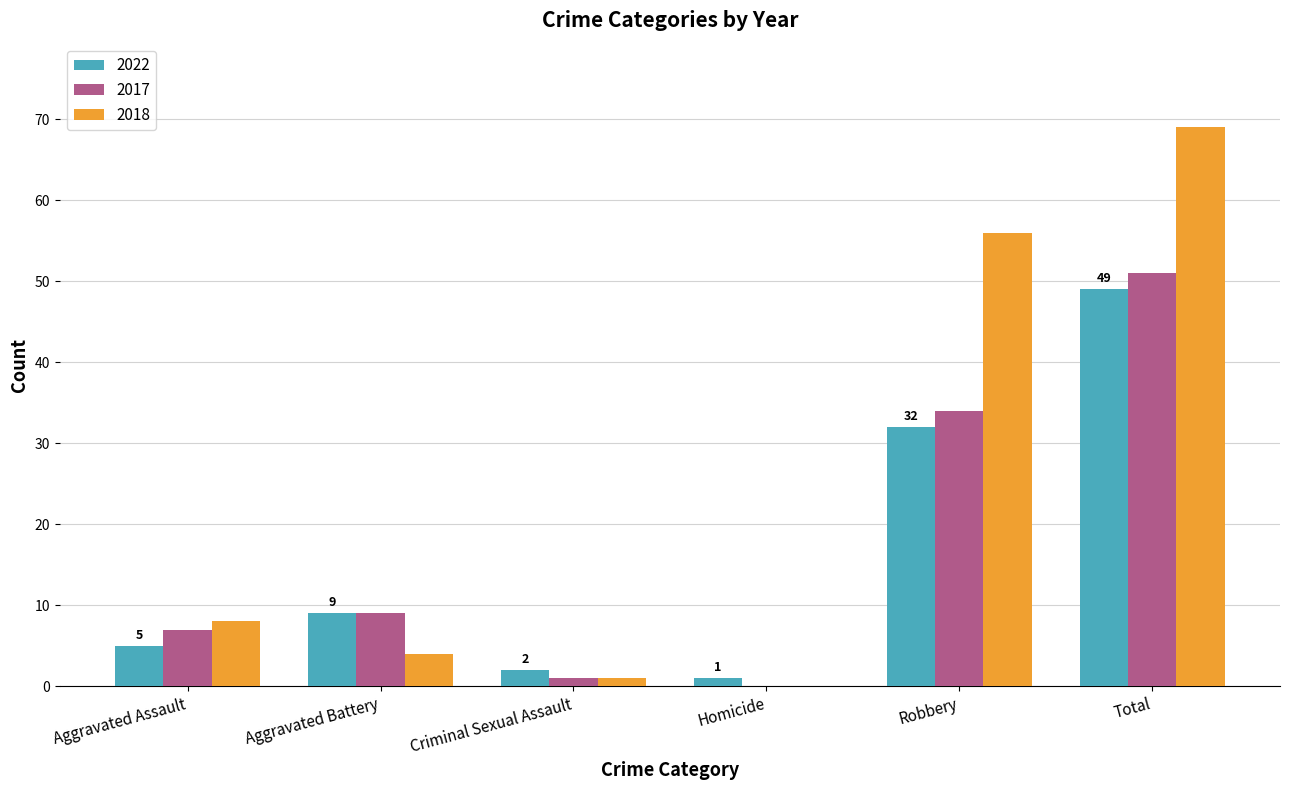

The 2017 series shows 4 at Aggravated Assault. True or false?

False